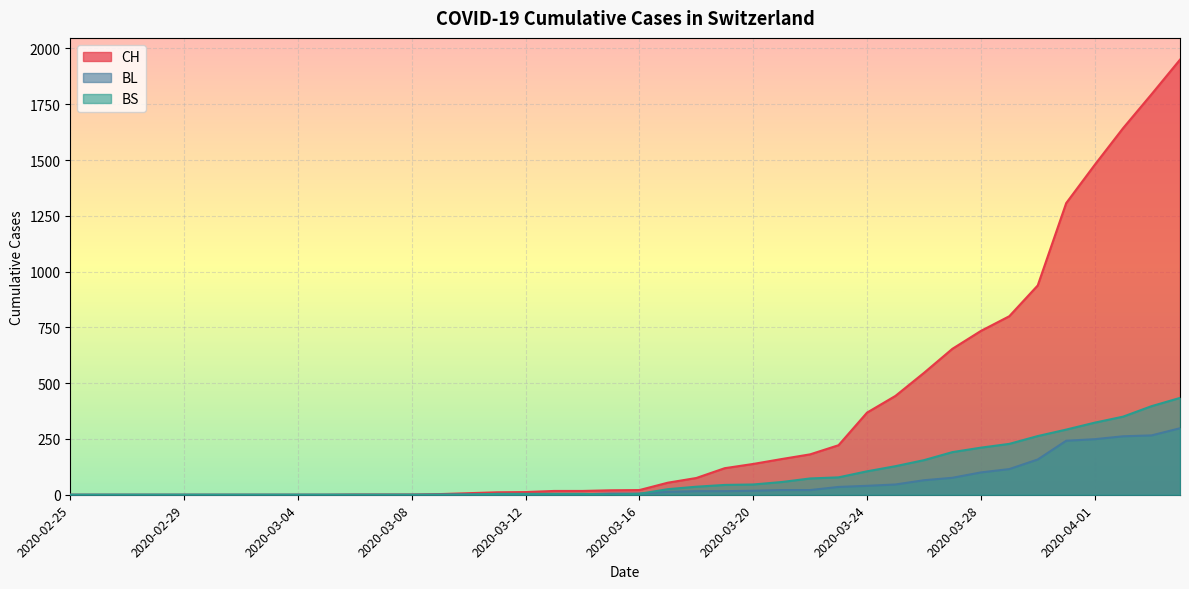

Reading right to left, transcribe all the data shown in this chart.

CH: 1950	1795	1643	1478	1307	938	800	734	654	546	443	368	222	181	160	138	119	75	54	21	20	17	17	12	11	7	3	1	1	1	0	0	0	0	0	0	0	0	0	0
BL: 298	266	262	249	242	158	115	100	76	65	46	40	35	21	21	18	16	16	13	5	5	2	2	2	2	2	1	0	0	0	0	0	0	0	0	0	0	0	0	0
BS: 434	397	350	323	292	263	228	211	191	155	128	105	78	73	57	46	44	36	25	4	0	4	4	4	4	0	0	0	0	0	0	0	0	0	0	0	0	0	0	0